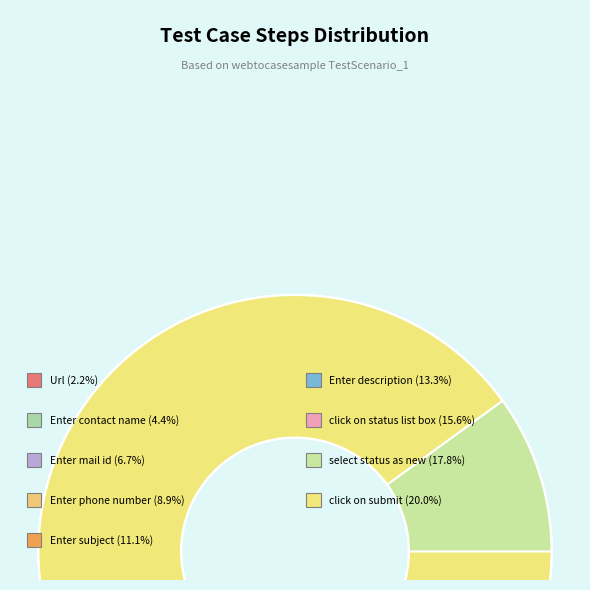

Do Enter description and select status as new together represent more than half of the pie?

No